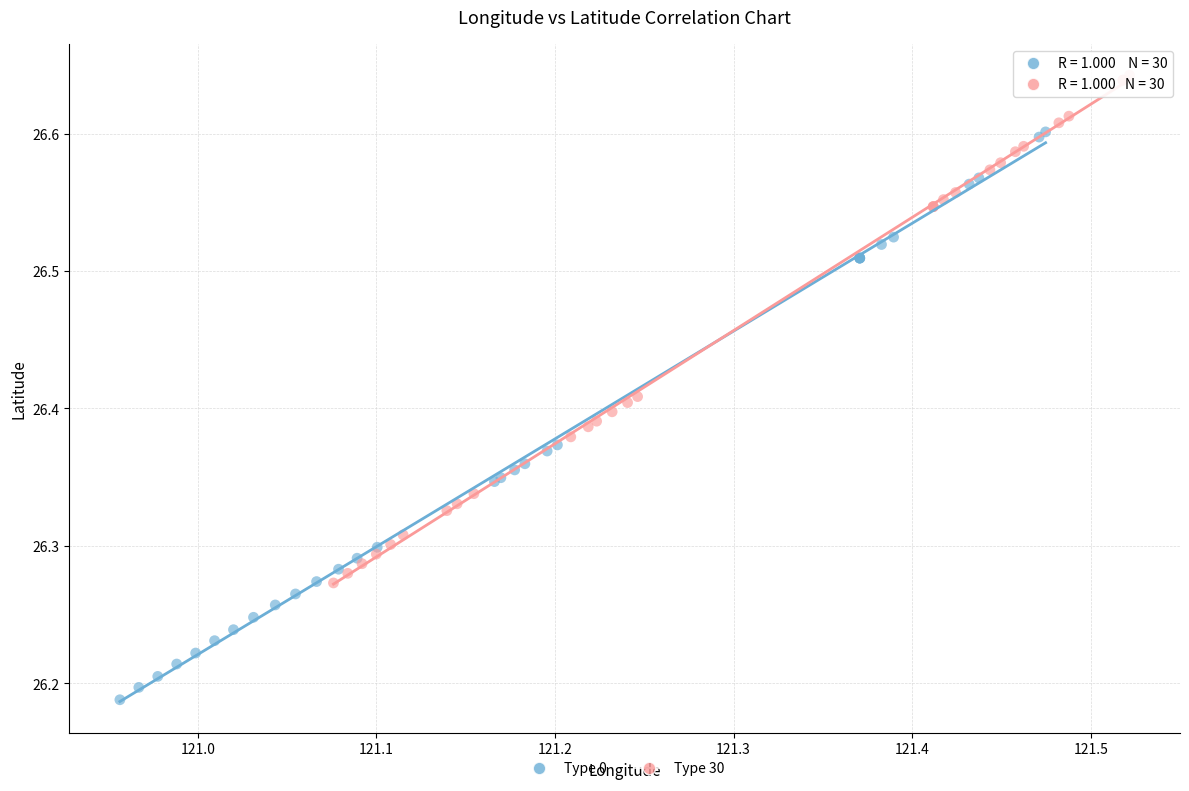

Which series contains the lowest Y value?

Type 0